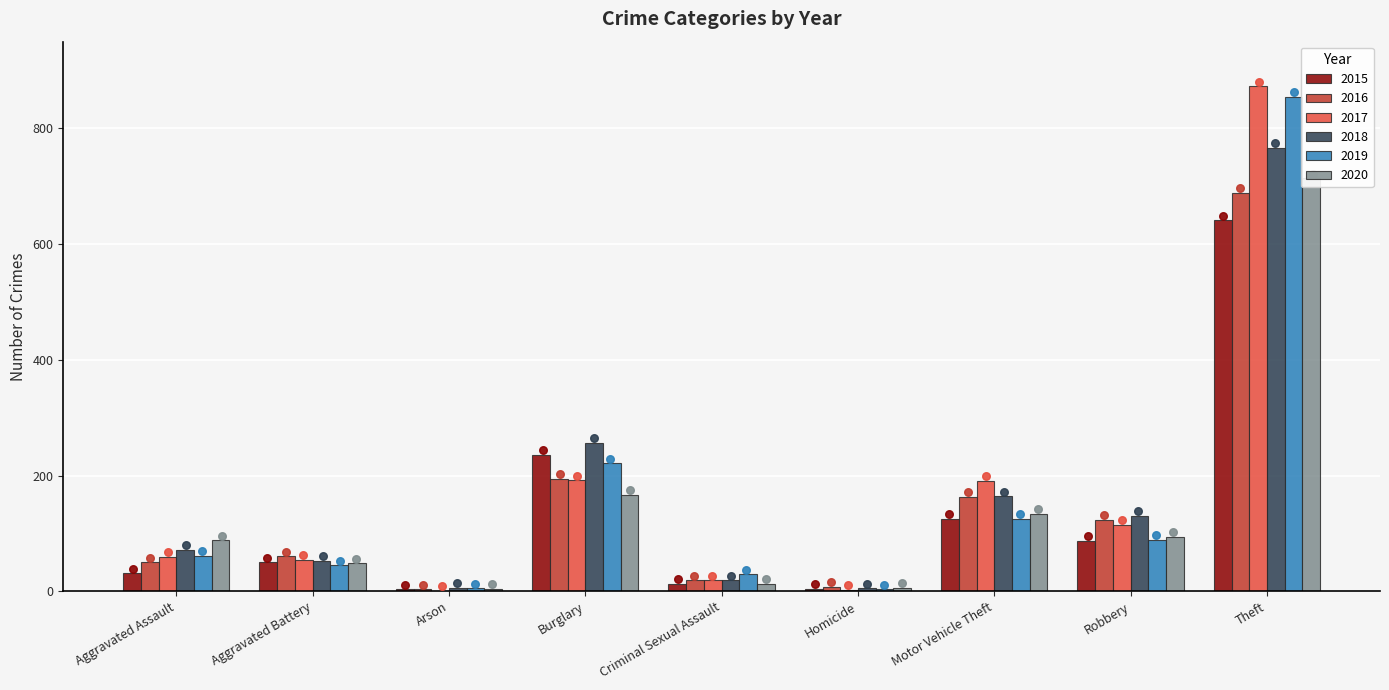

Which series reaches the minimum Y coordinate?

2017